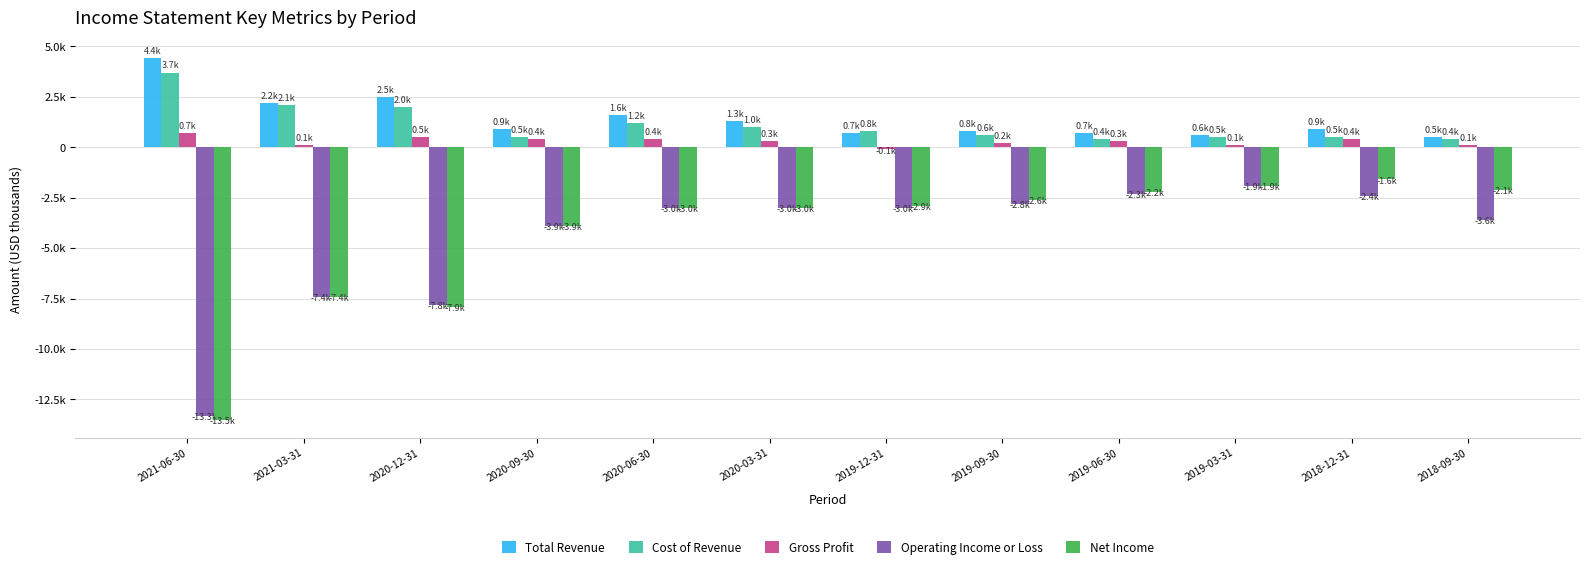

What is the difference between the second highest and minimum values in the Operating Income or Loss series?

11000